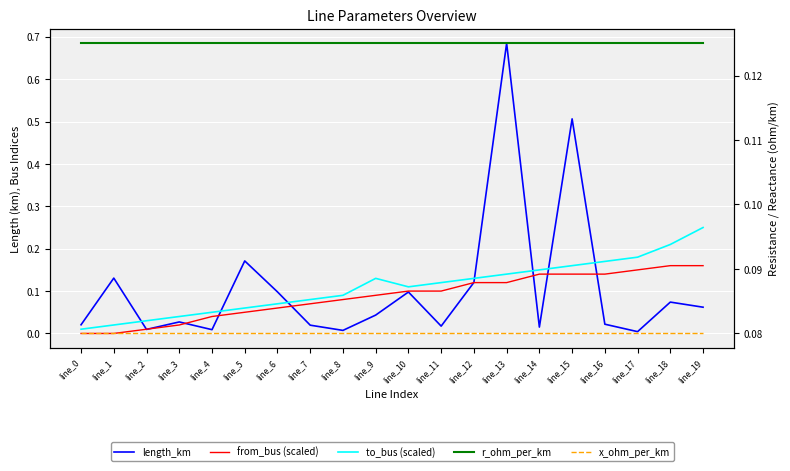

True or false: x_ohm_per_km has a value of 0.1 at line_7.

True